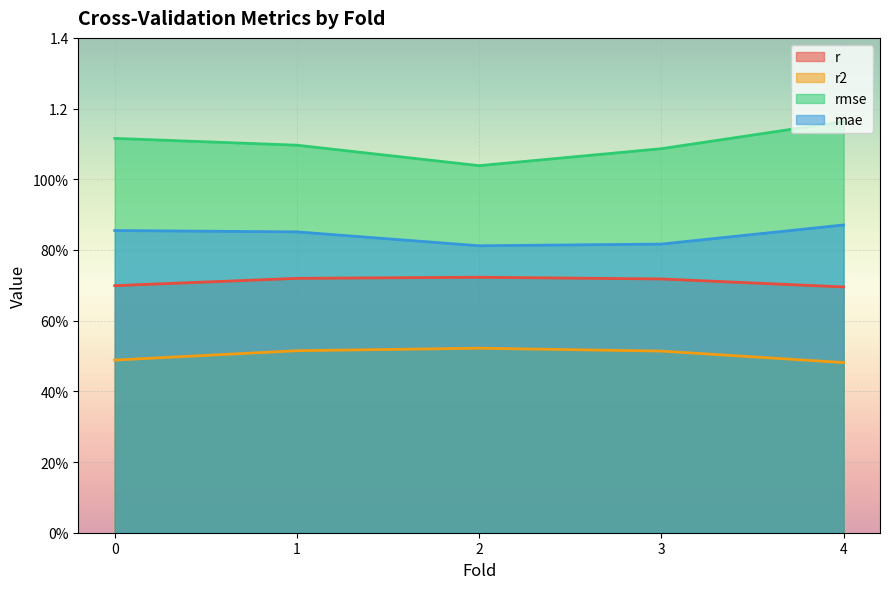

Is the value of r2 at 0.0 greater than the value of rmse at 1.0?

No